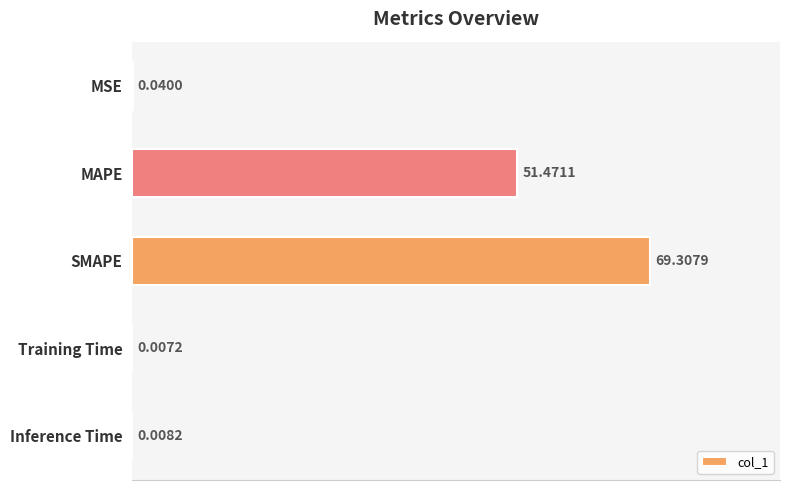

What is the average value?

24.2